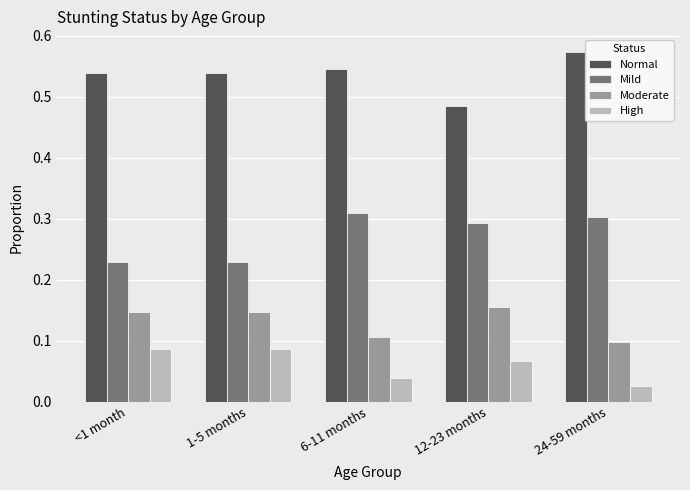

What position from the right is 6-11 months?

3